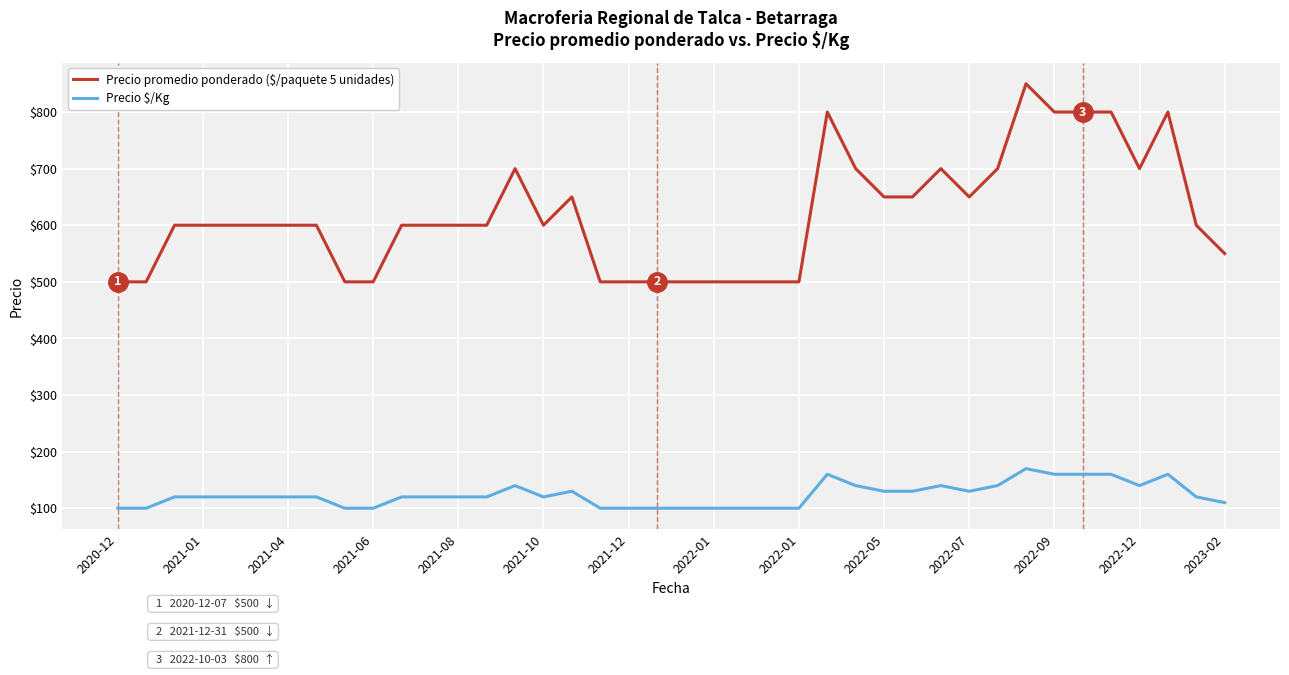

Which series has the largest total across all categories?

Precio promedio ponderado ($/paquete 5 unidades)